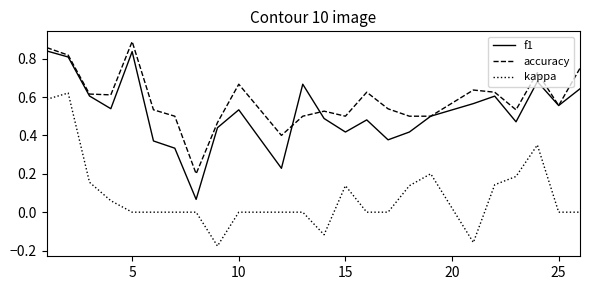

List the series in order of their peak value, highest first.

accuracy, f1, kappa